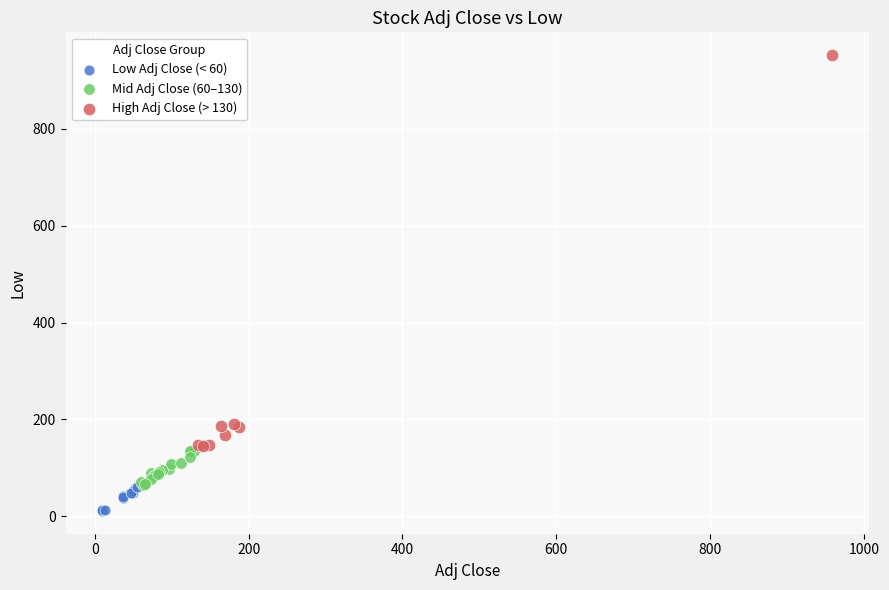

Which series contains the highest Y value?

High Adj Close (> 130)